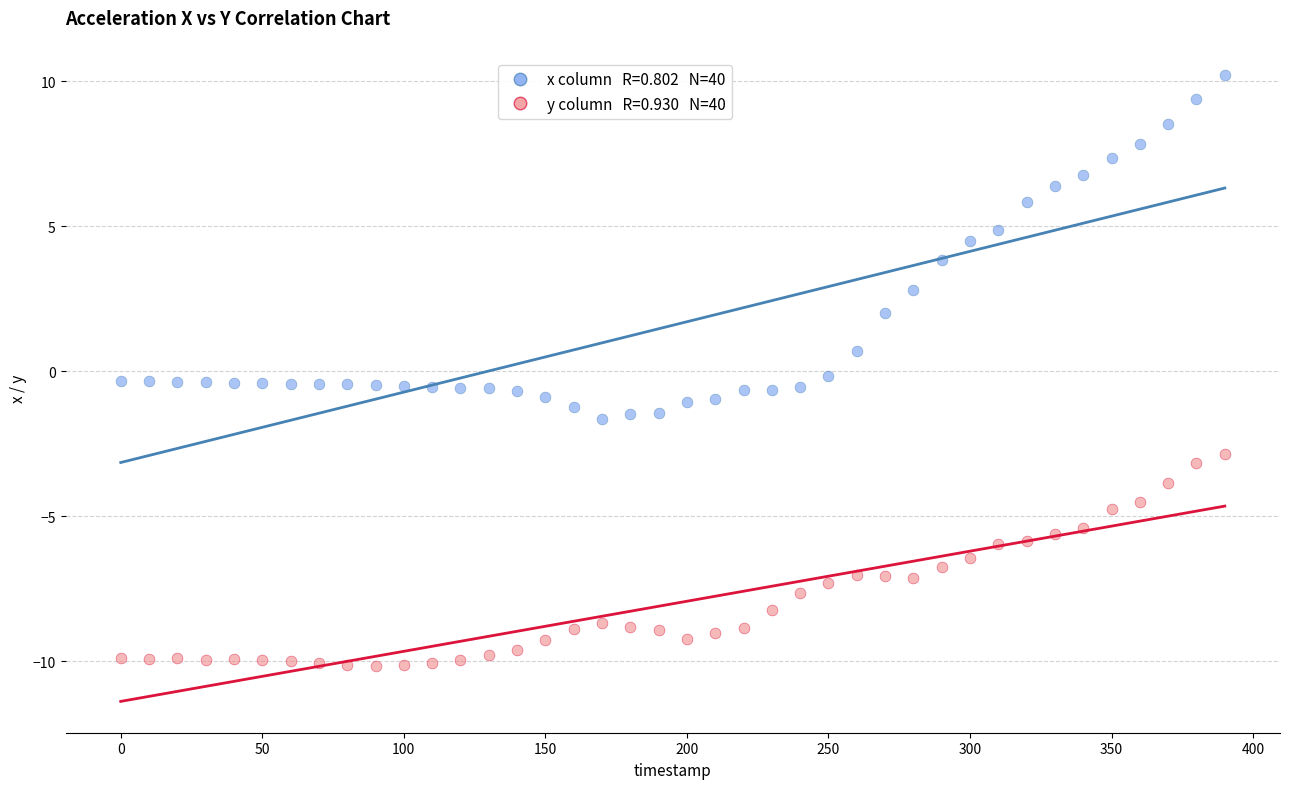

Across all data points, what is the range of Y values (max minus min)?

20.4